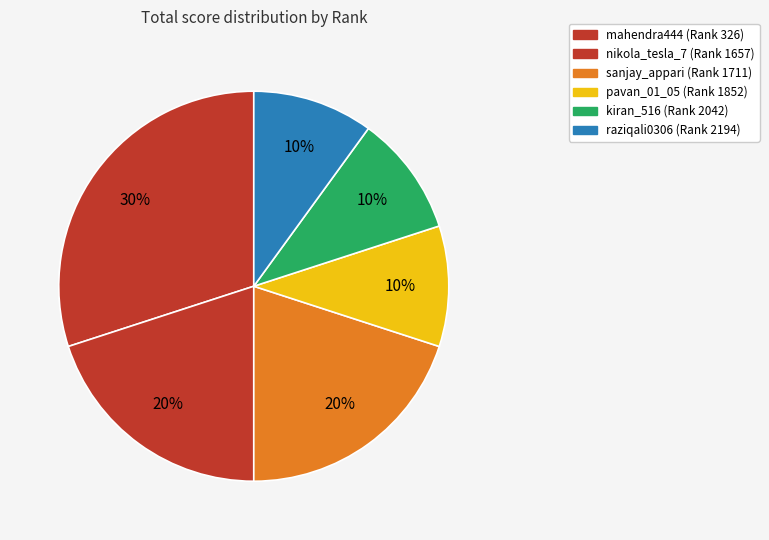

How many slices are in this pie chart?

6